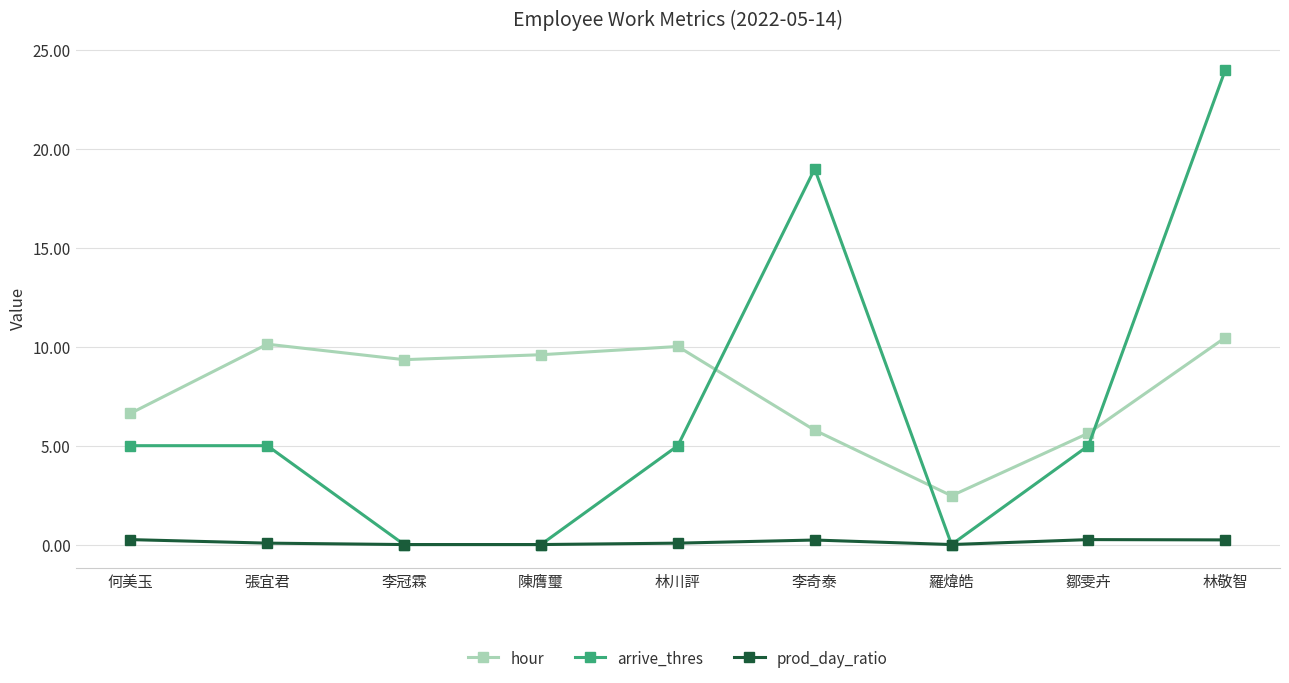

Count the number of data series in this chart.

3